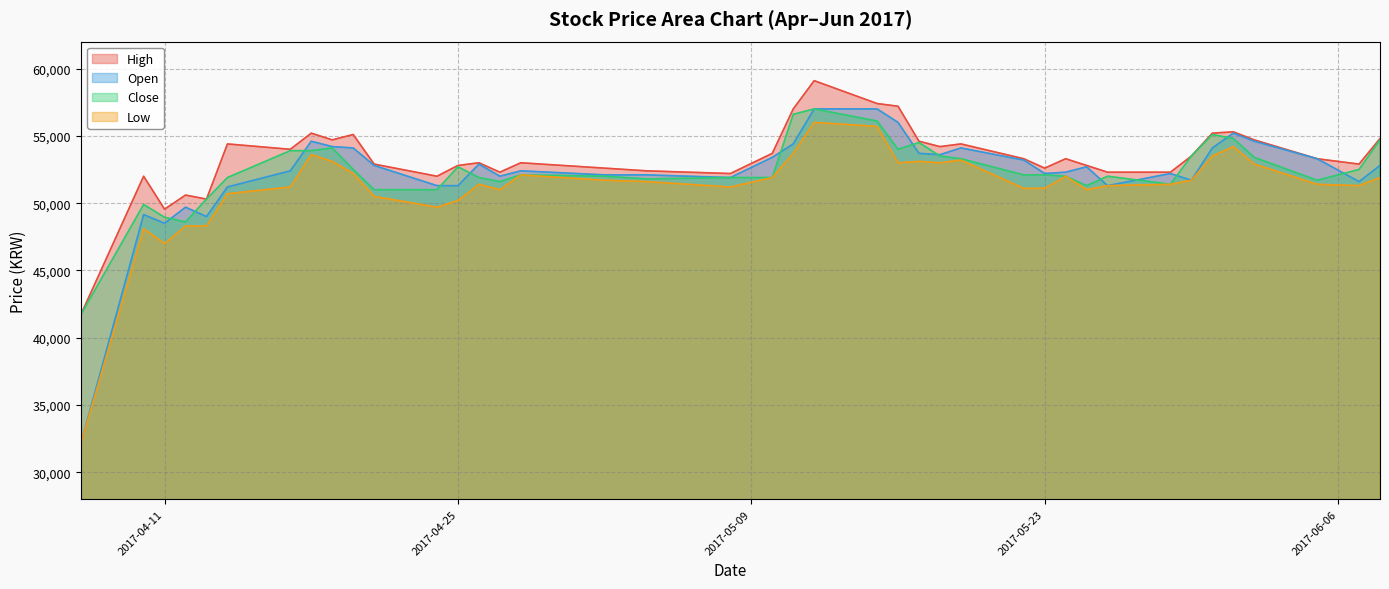

How many data points in Close are above 52100?

18